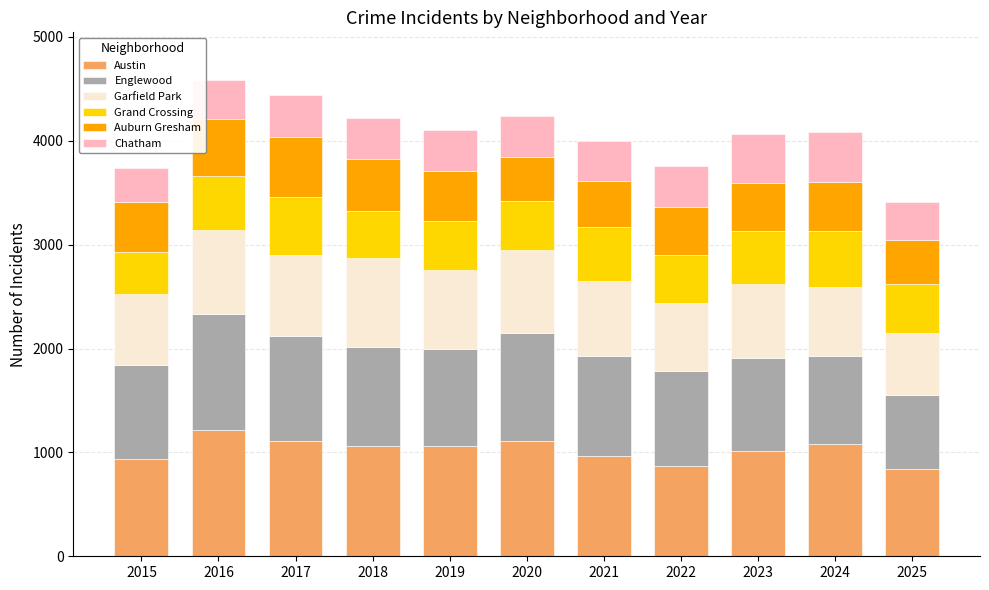

What is the lowest value of the Austin series?

839